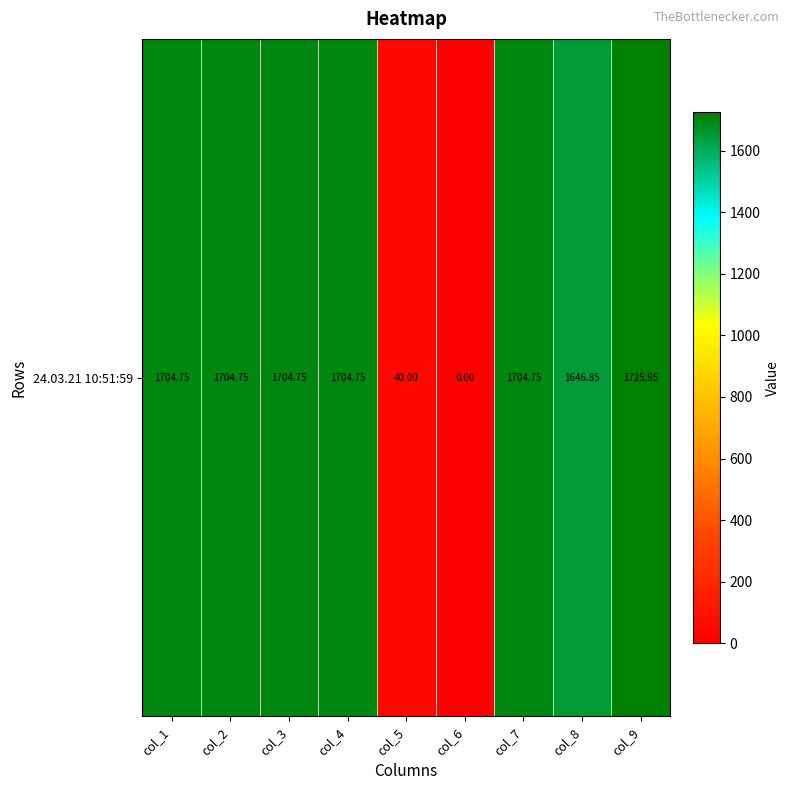

Which category has the highest value across all series?

col_9